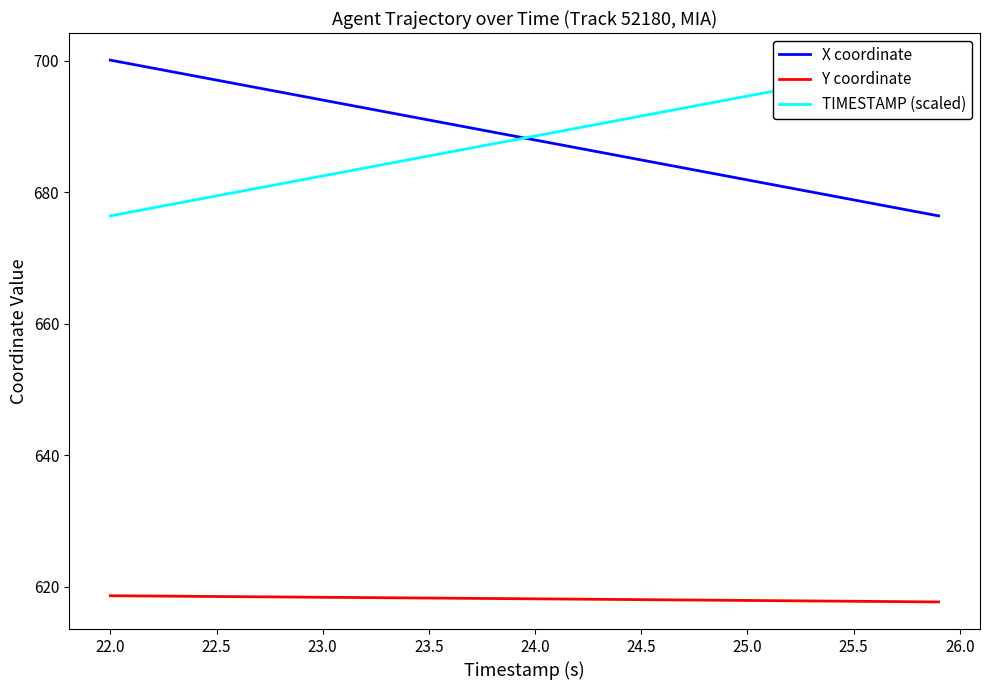

What is the minimum value for Y coordinate?

617.7